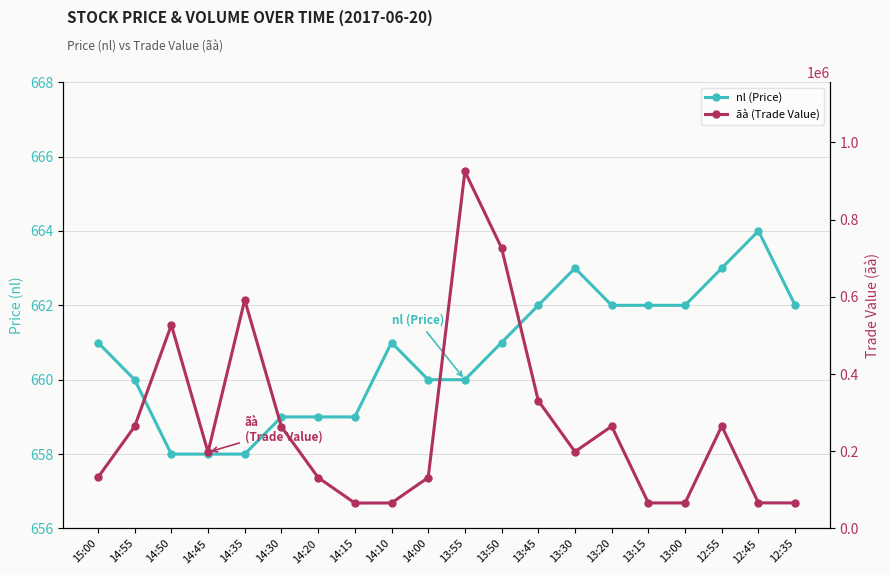

What position from the left is 14:00?

10